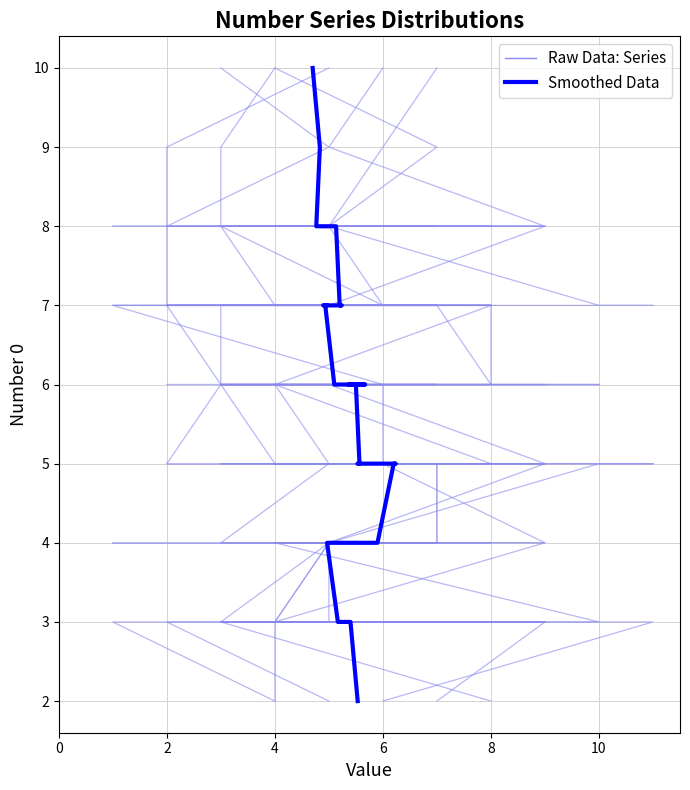

Where is Number 4 nearest to the value 6?

7